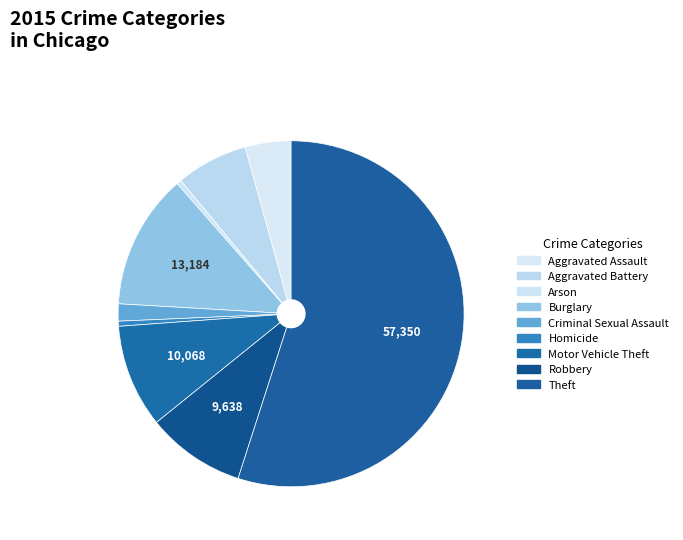

Is it true that Arson is 1% of the pie?

False